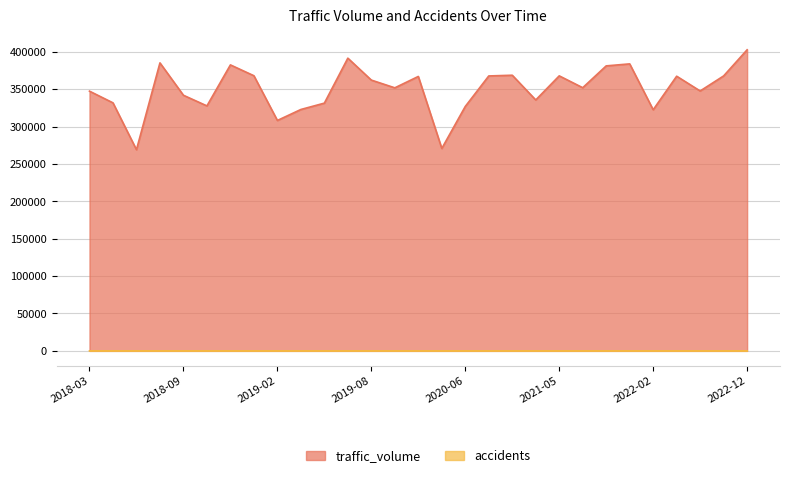

At which label does accidents reach its peak?

2021-10